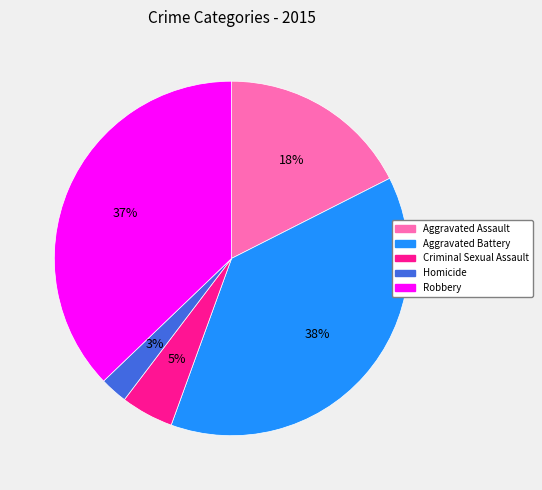

To the nearest percent, what is the difference between the Criminal Sexual Assault and Aggravated Battery slice percentages?

33%